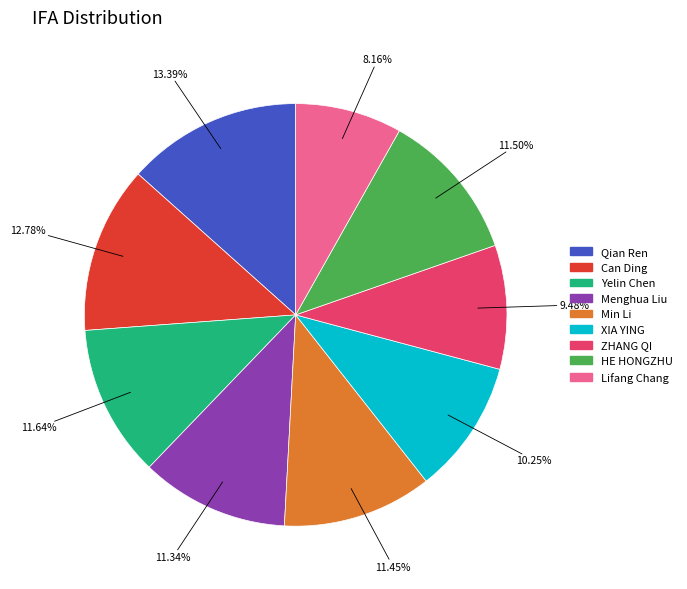

Which slice is the smallest?

Lifang Chang